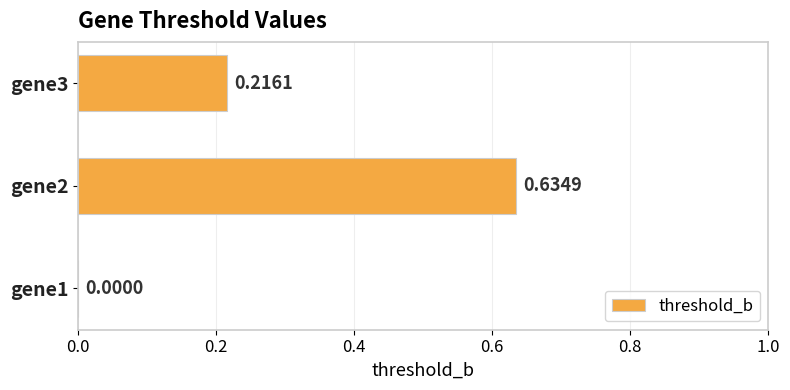

At which category does the chart reach its peak across all series?

gene2